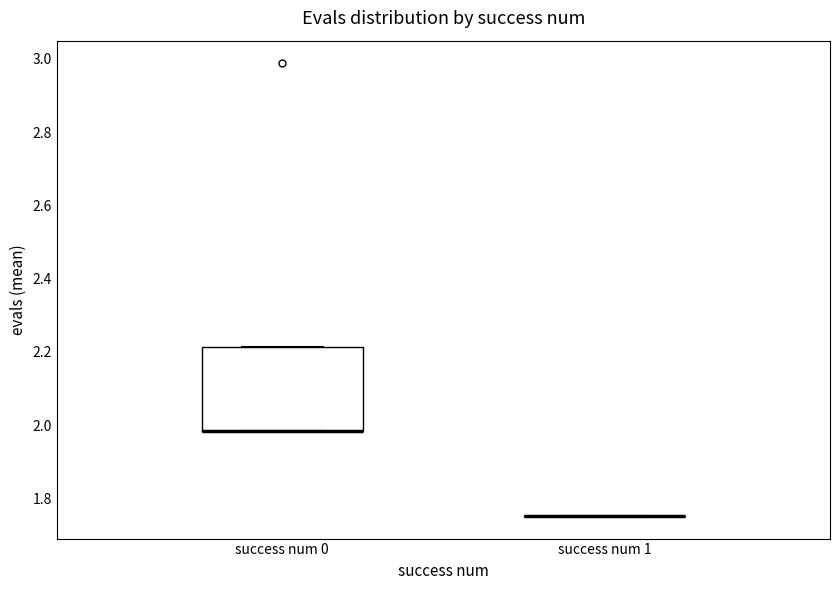

Reading left to right, read every box against the y-axis: the position of its median line, the range the box covers, and the ends of its whiskers. The values are not printed on the chart, so give them approximately, as read against the axis.

success num 0: median 1.98 (drawn on the box's lower edge), box 1.98 to 2.22, whiskers 1.98 to 2.22
success num 1: box collapsed to a line at 1.76, whiskers 1.76 to 1.76